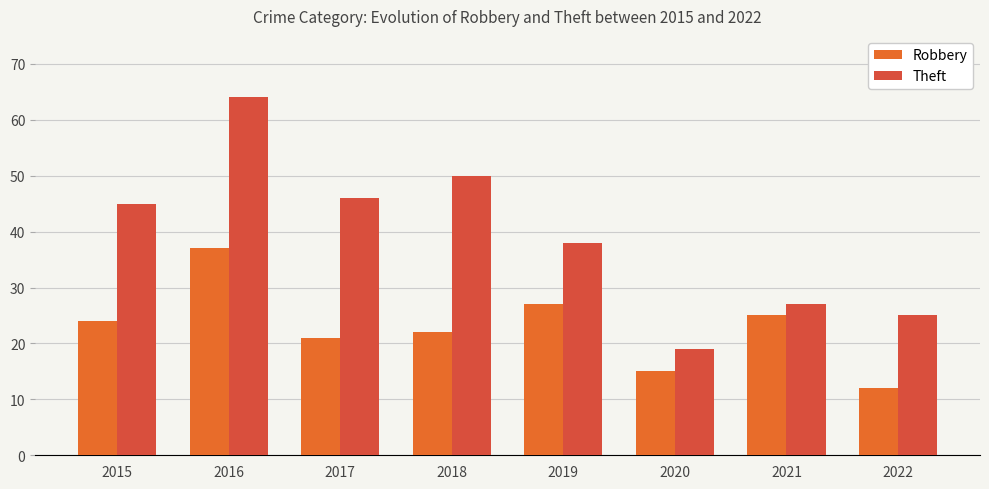

How many data points does each series have?

8